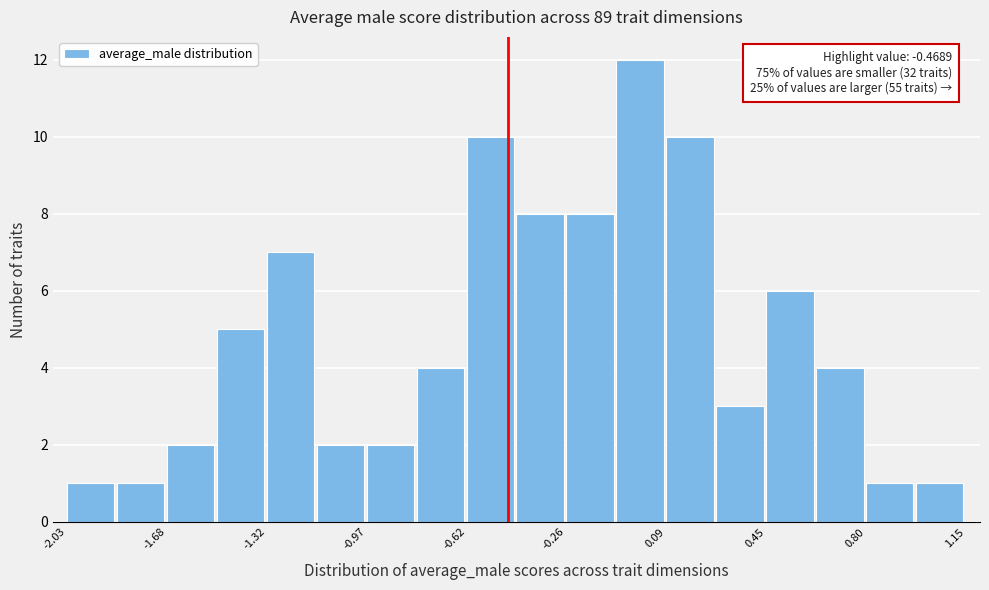

Read against the x-axis, roughly where is the centre of the tallest bar?

0.00